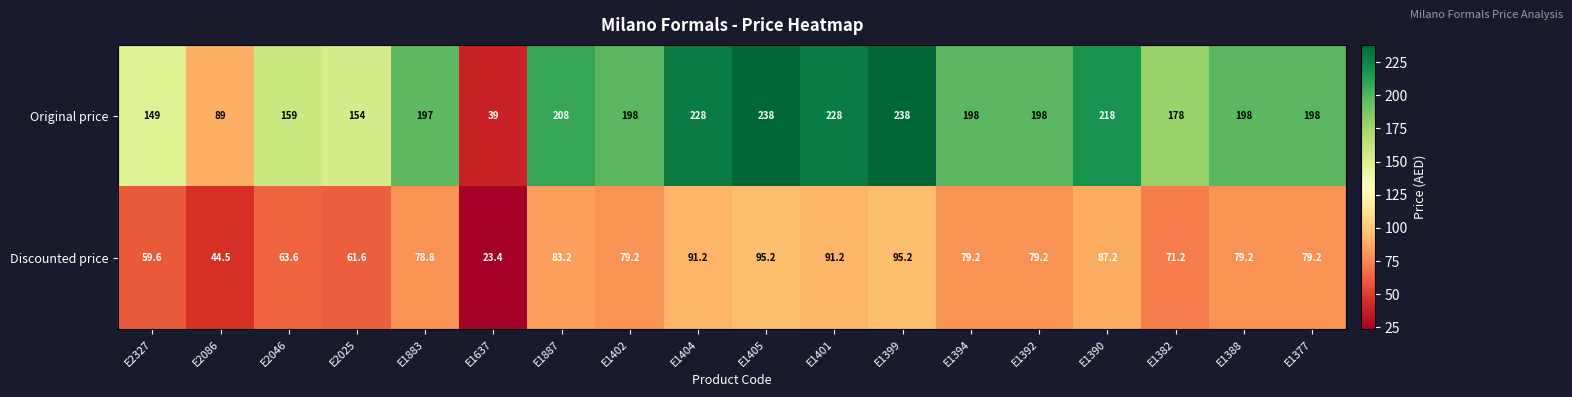

Which series has the widest spread of values?

Original price